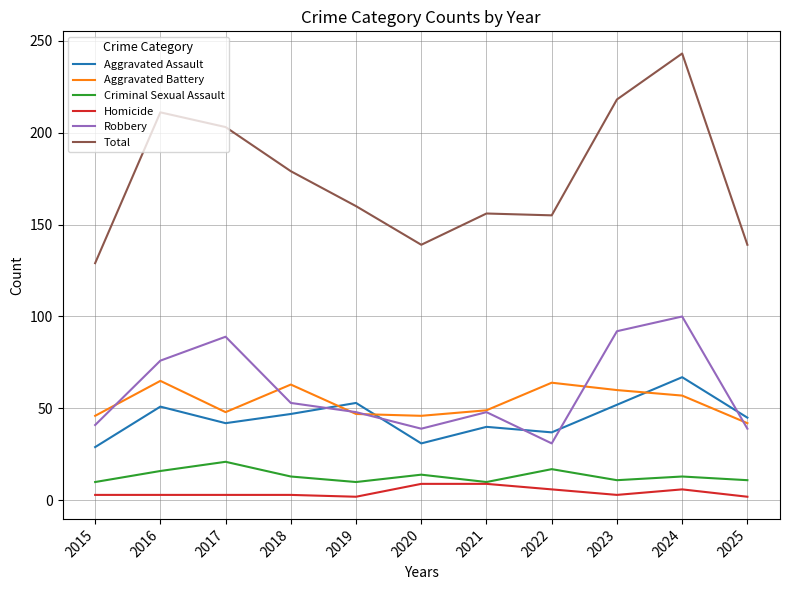

True or false: Total has a value of 65 at 2017.

False